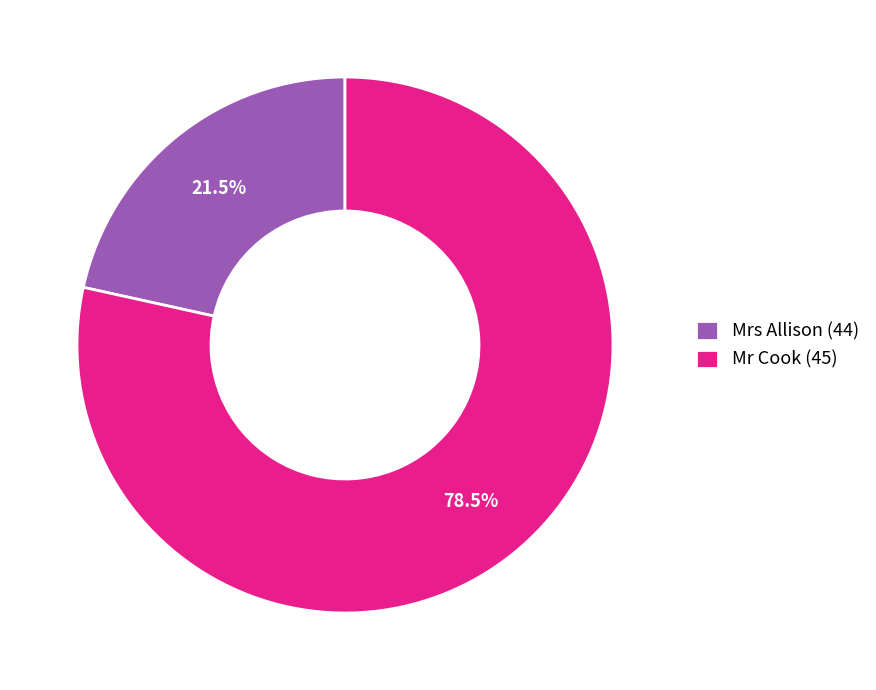

Is the sum of Mr Cook (45) and Mrs Allison (44) greater than half?

Yes